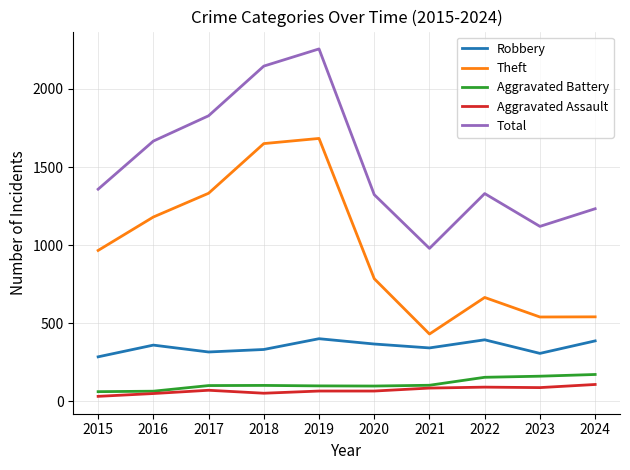

True or false: Aggravated Assault and Theft cross at least once.

False